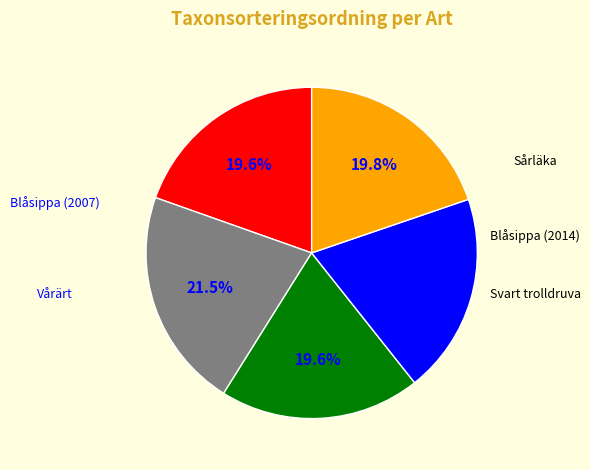

How many slices are in this pie chart?

5